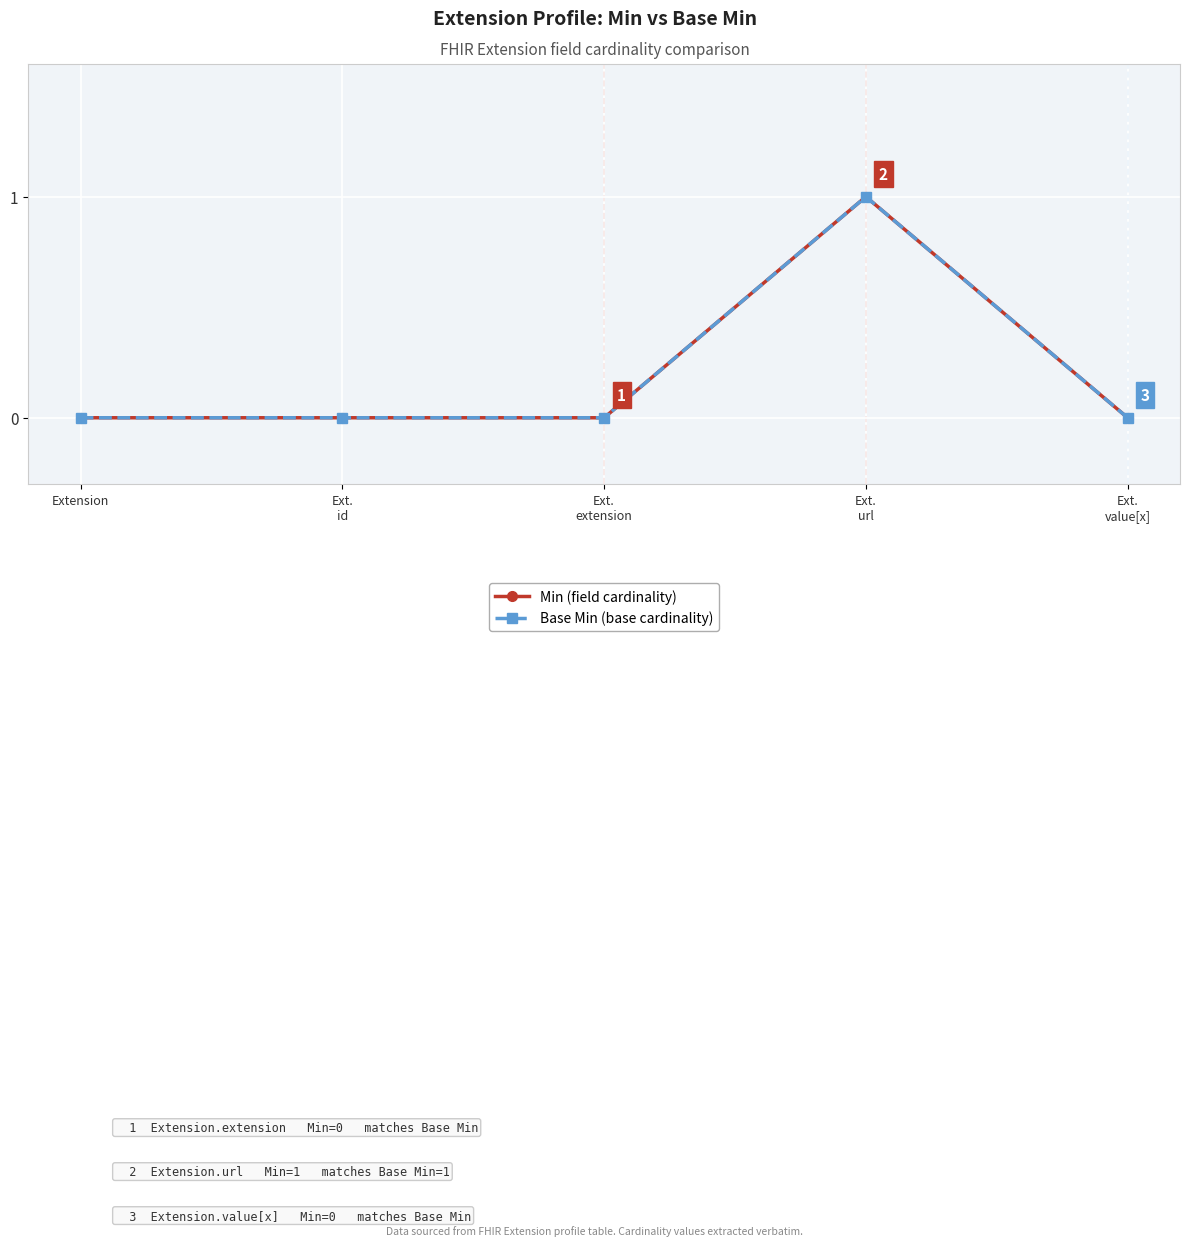

True or false: Base Min (base cardinality) has more than 2 interior local peaks.

False